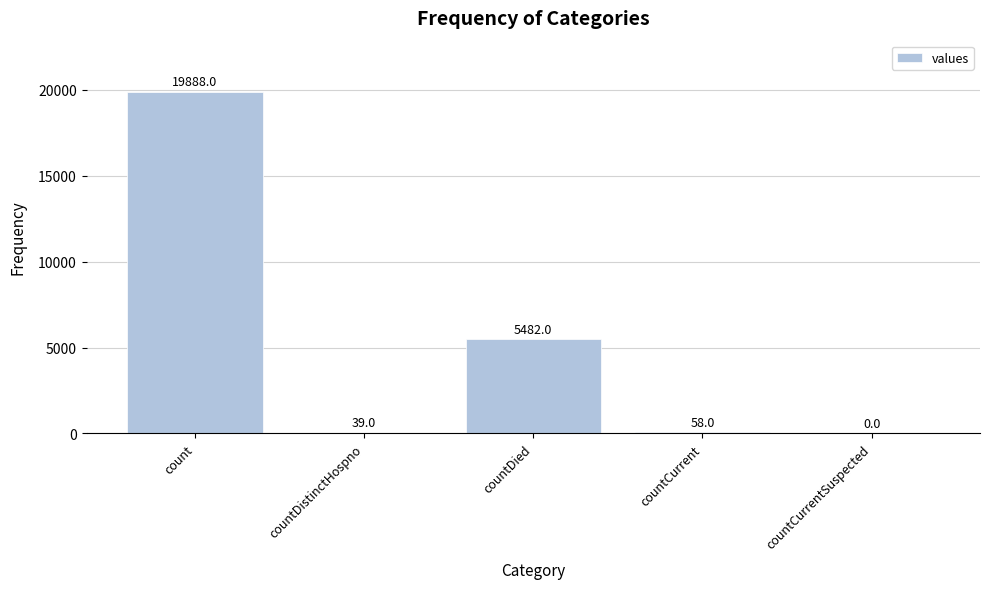

What is the sum of all values?

25467